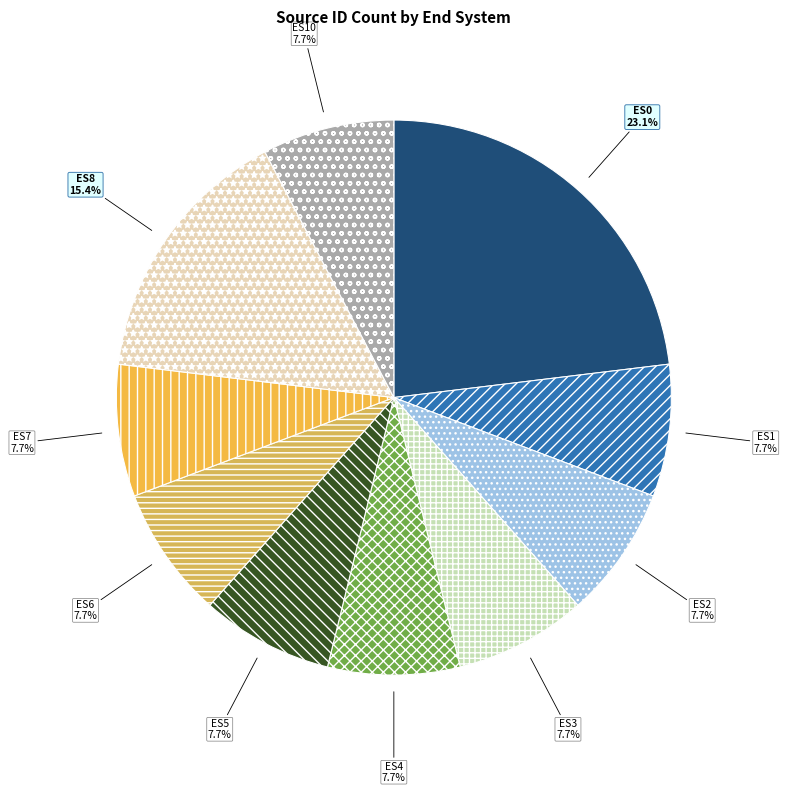

To the nearest percent, what portion does ES4 represent?

8%